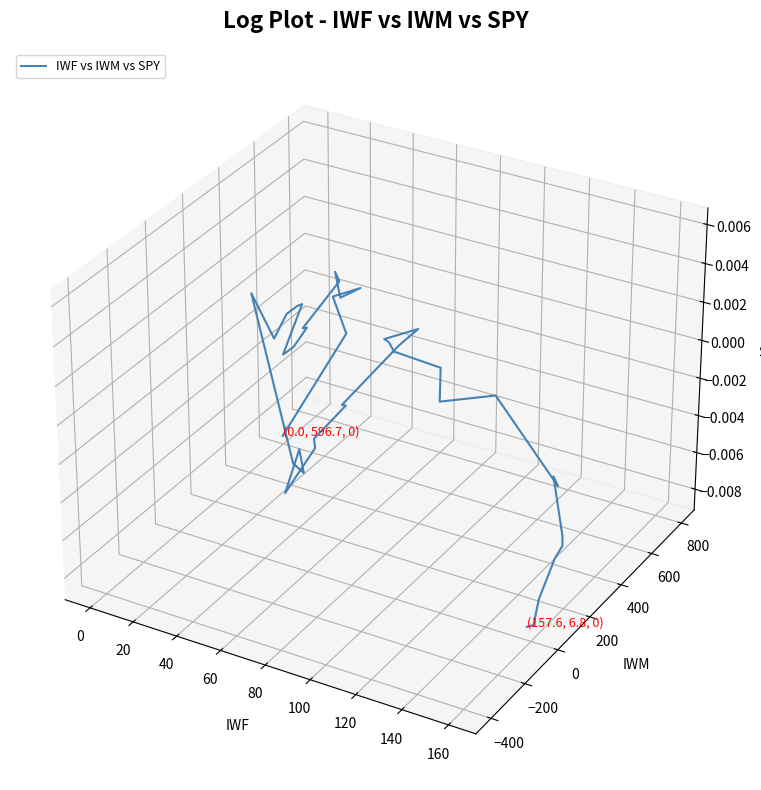

How many values are below zero?

17